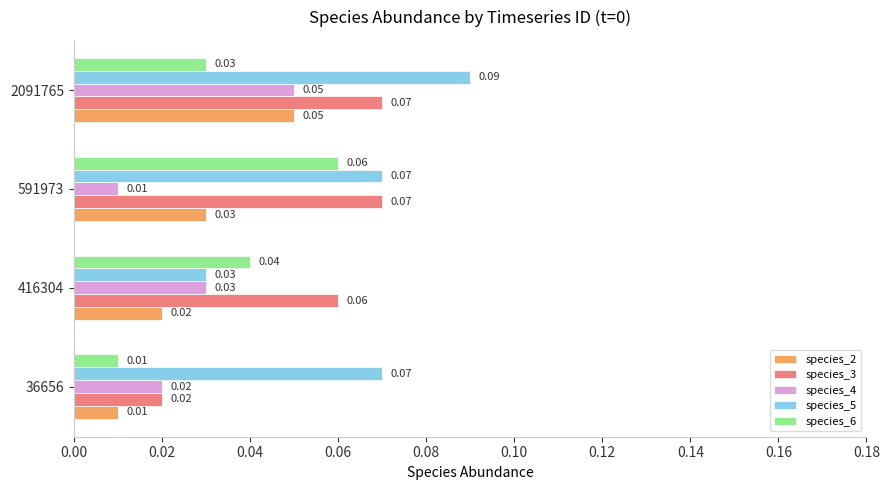

Which series has the largest range (max minus min)?

species_5